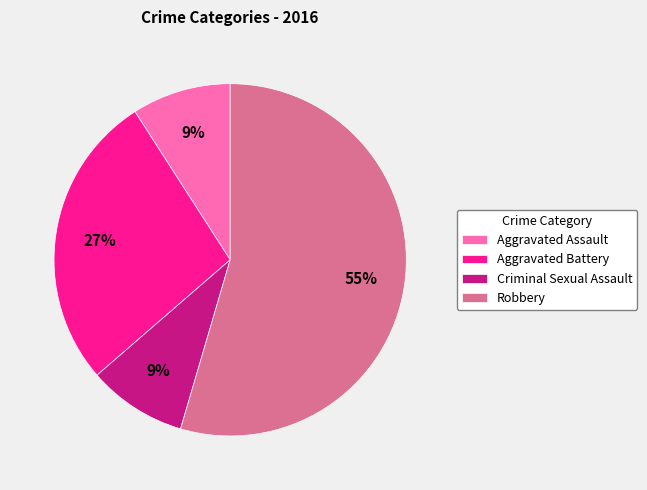

Do Robbery and Aggravated Battery together represent more than half of the pie?

Yes